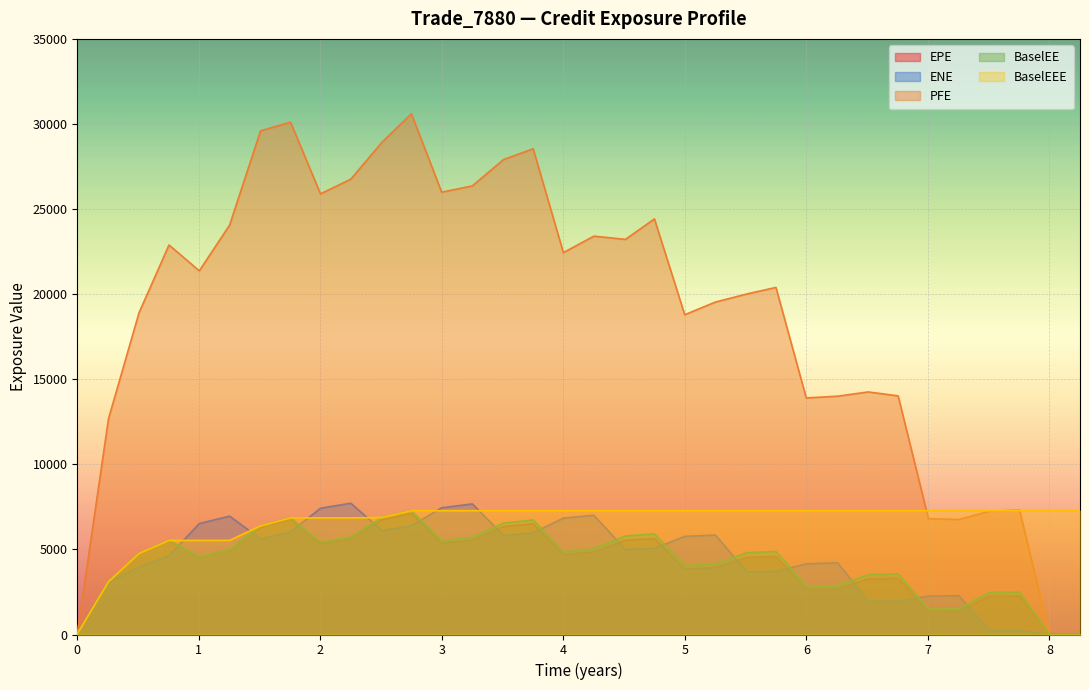

Which series has the largest total across all categories?

PFE